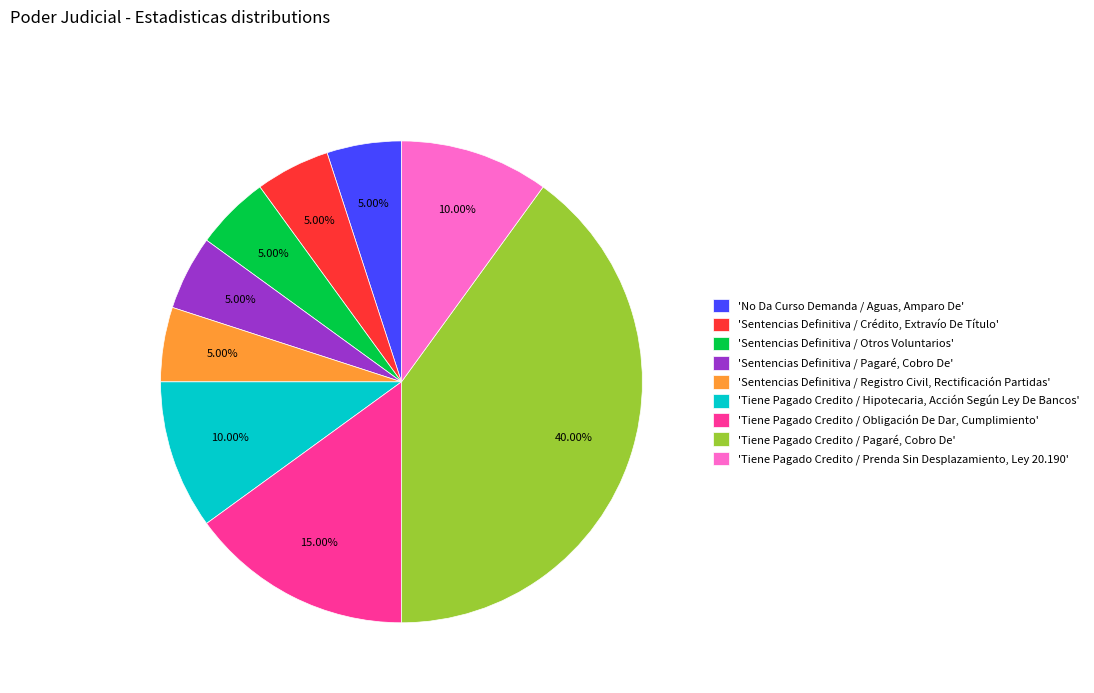

How many segments does this pie chart have?

9